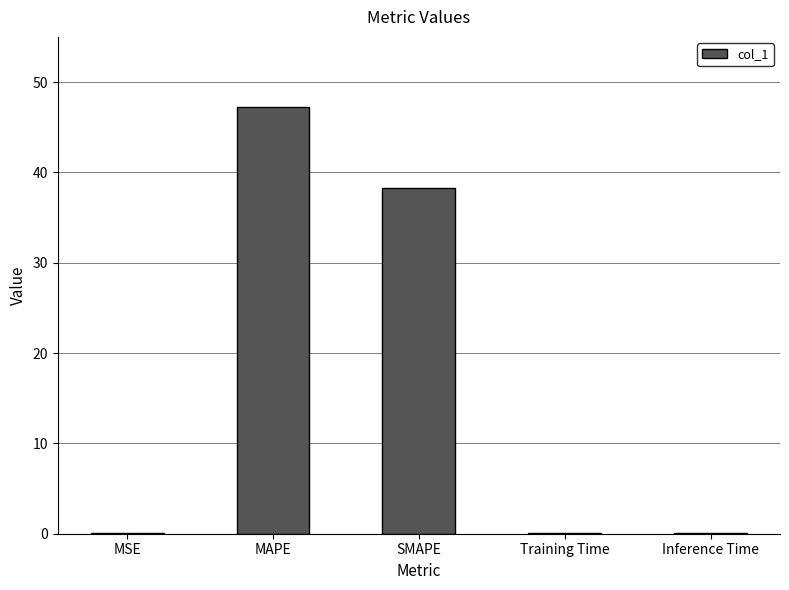

Between MAPE and MSE, which is larger?

MAPE